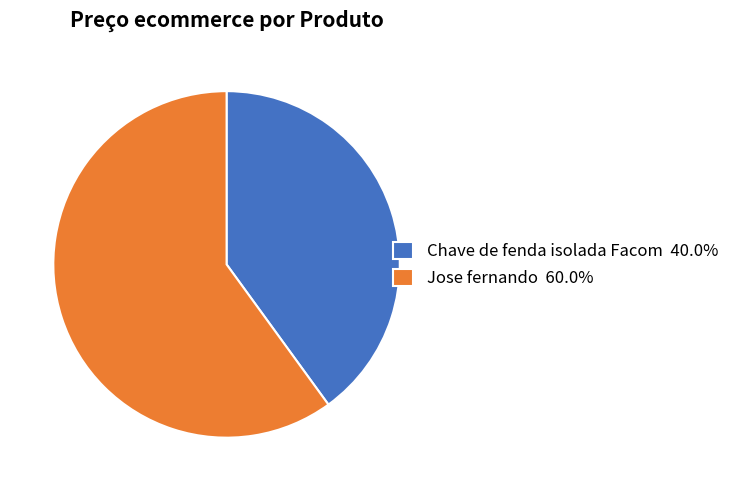

Does any single category account for the majority?

Yes